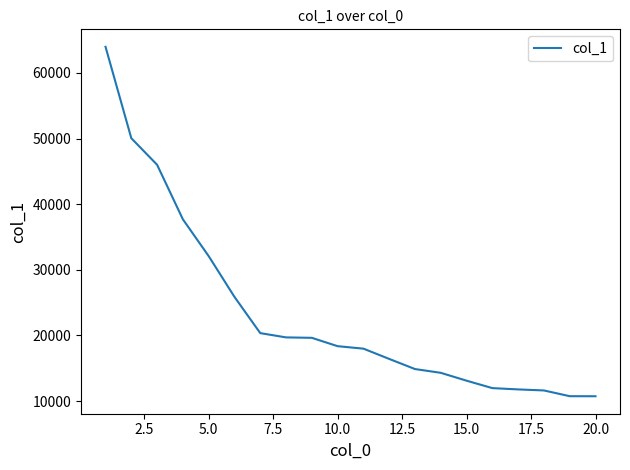

What is the greatest value displayed?

63973